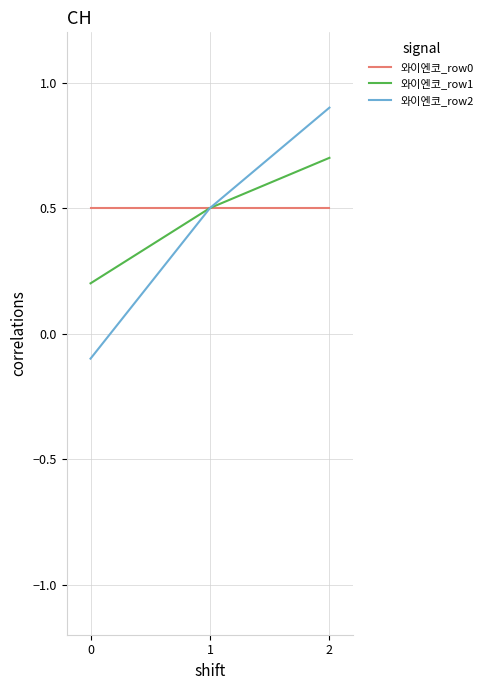

What is the difference between the highest and lowest values at 0?

0.6